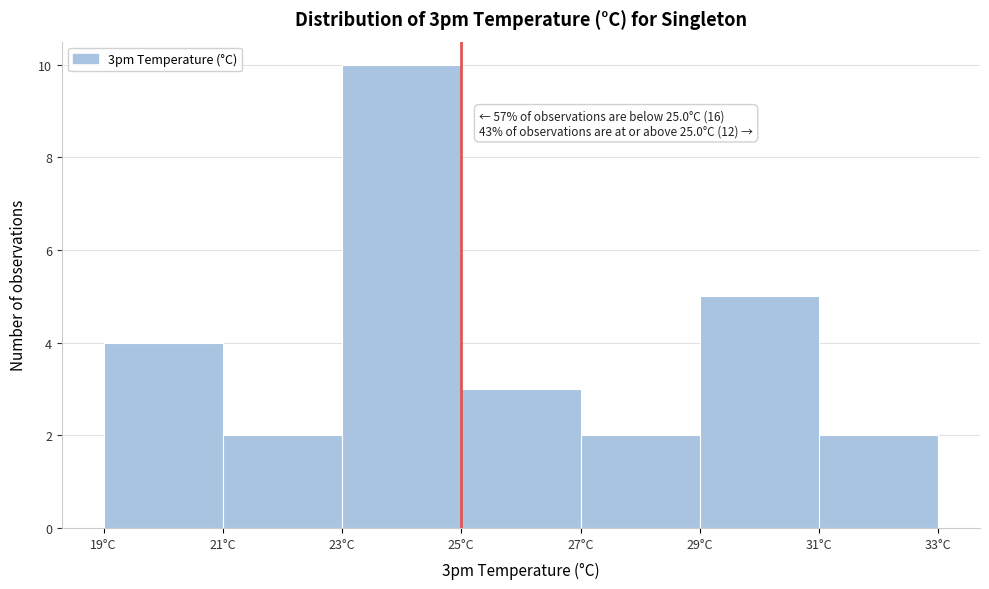

Over which range of the x-axis is the bar tallest?

23 to 25